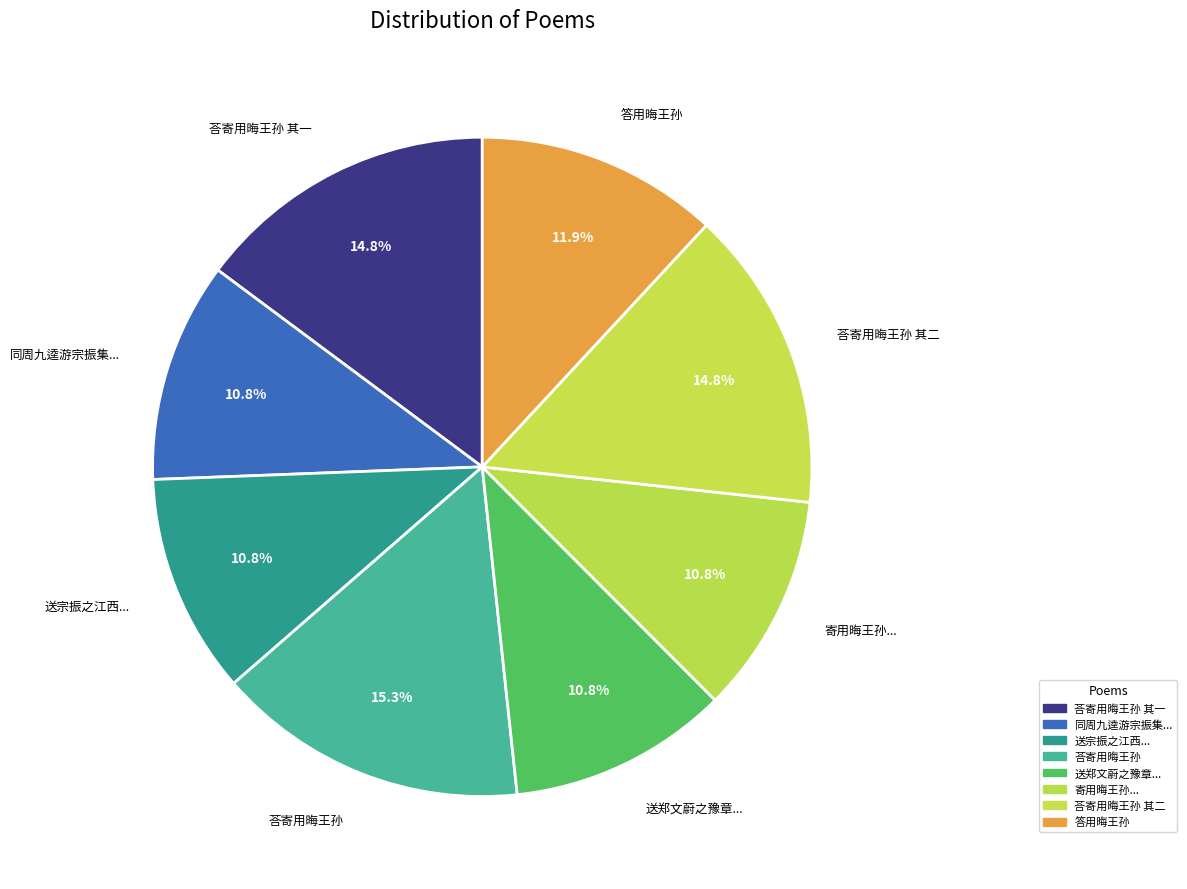

Which category has the biggest portion of the pie?

荅寄用晦王孙